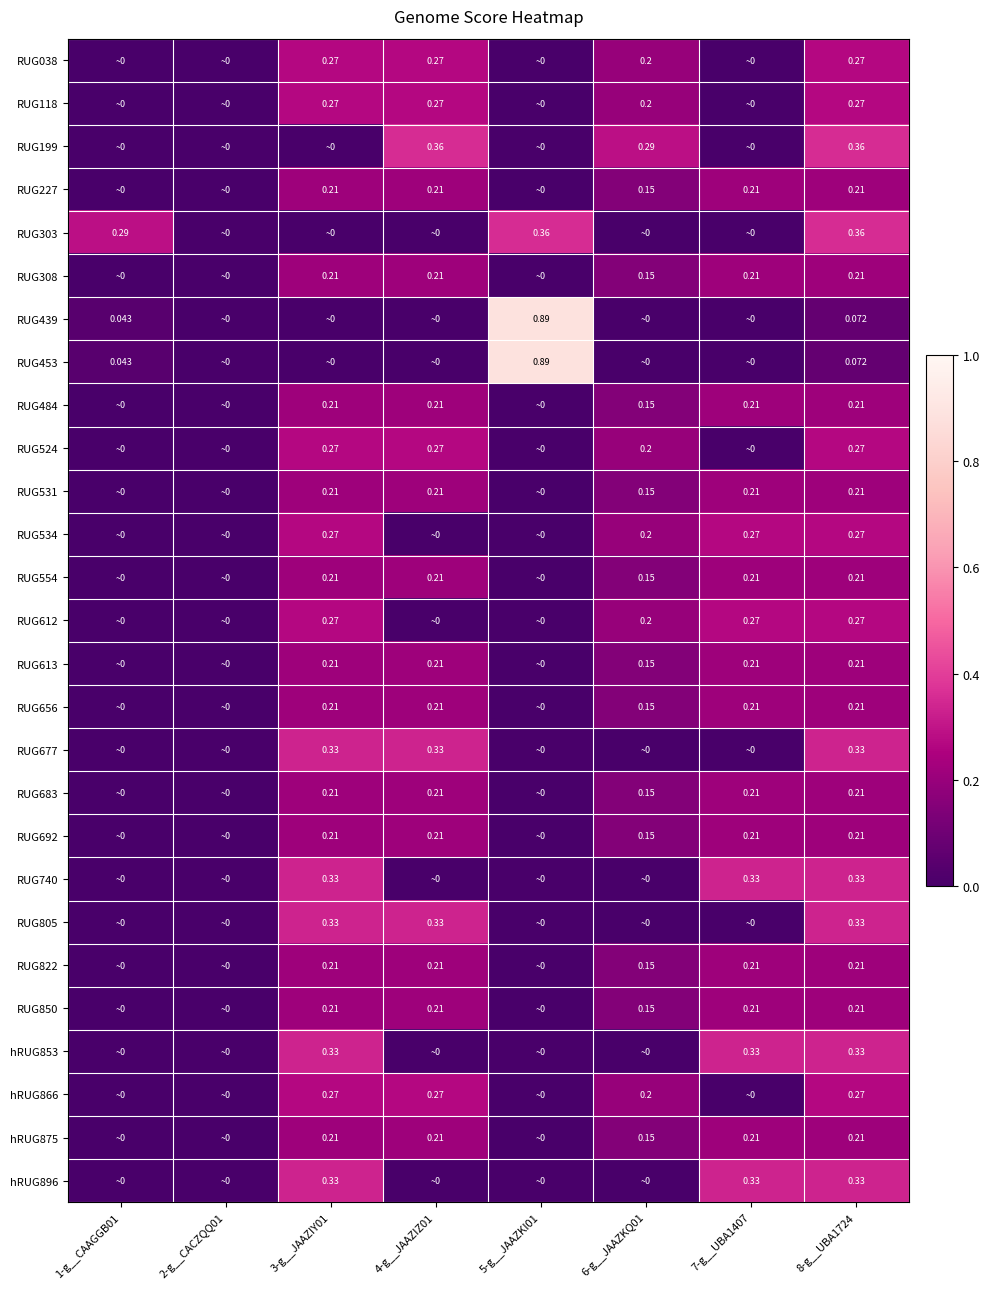

Which label corresponds to the largest value in the chart?

5-g__JAAZKI01